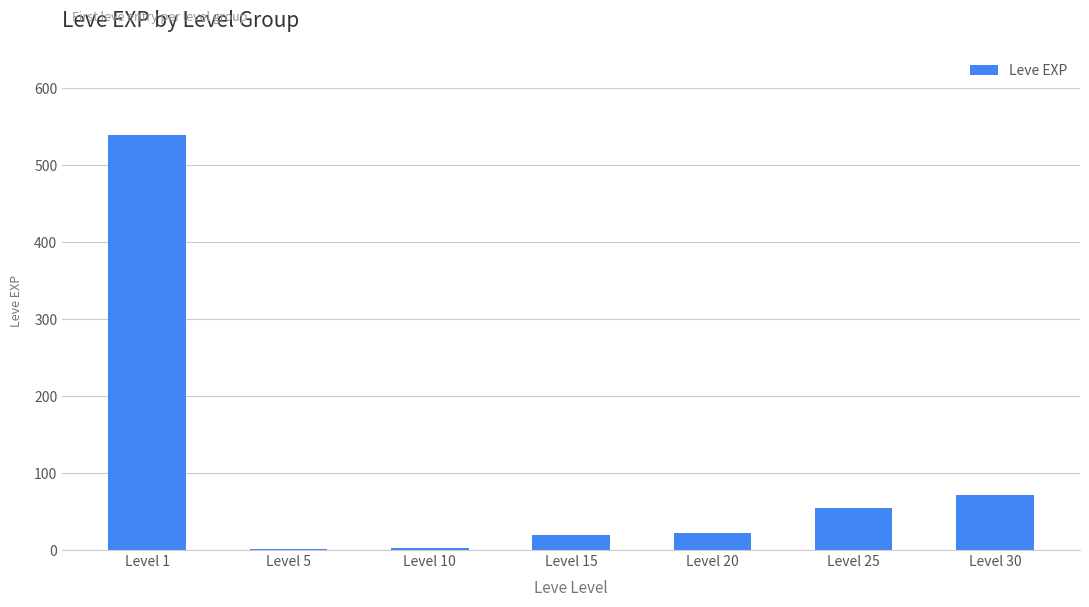

True or false: the data shows 72 at Level 30.

True